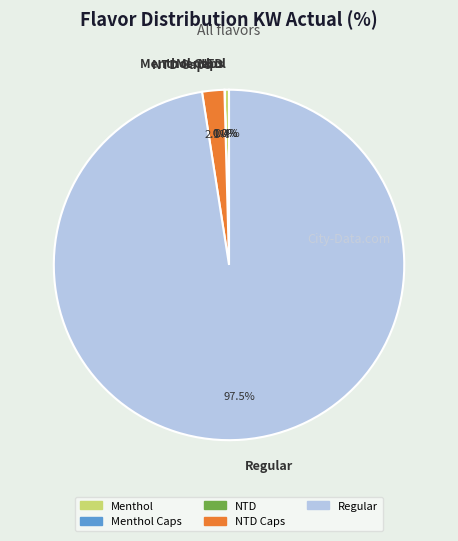

Between Menthol and Regular, which is larger?

Regular